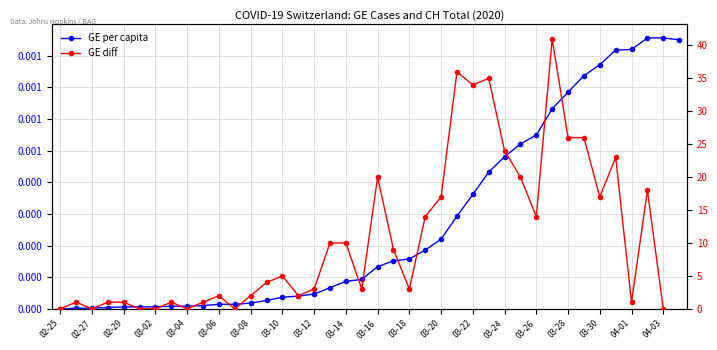

What is the value of the GE diff point at the 25th from the left?

17.0